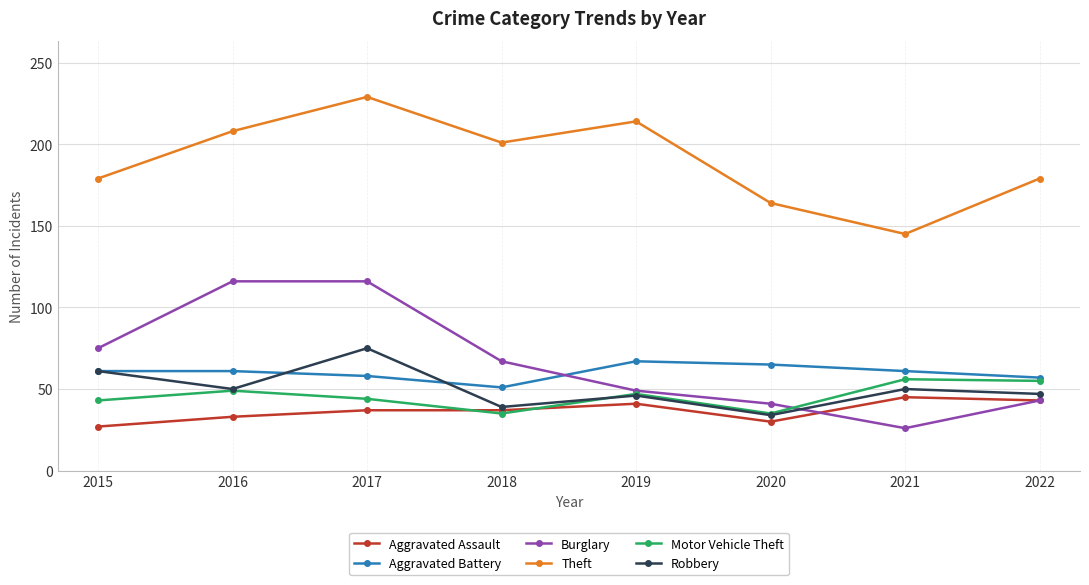

How many data points does each series have?

8